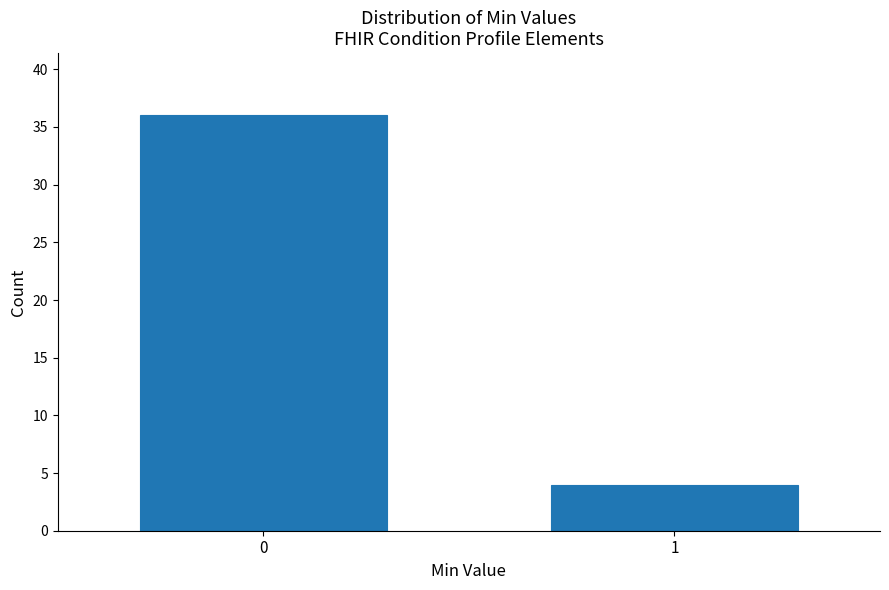

Reading left to right, what are all the values shown in this chart?

36	4